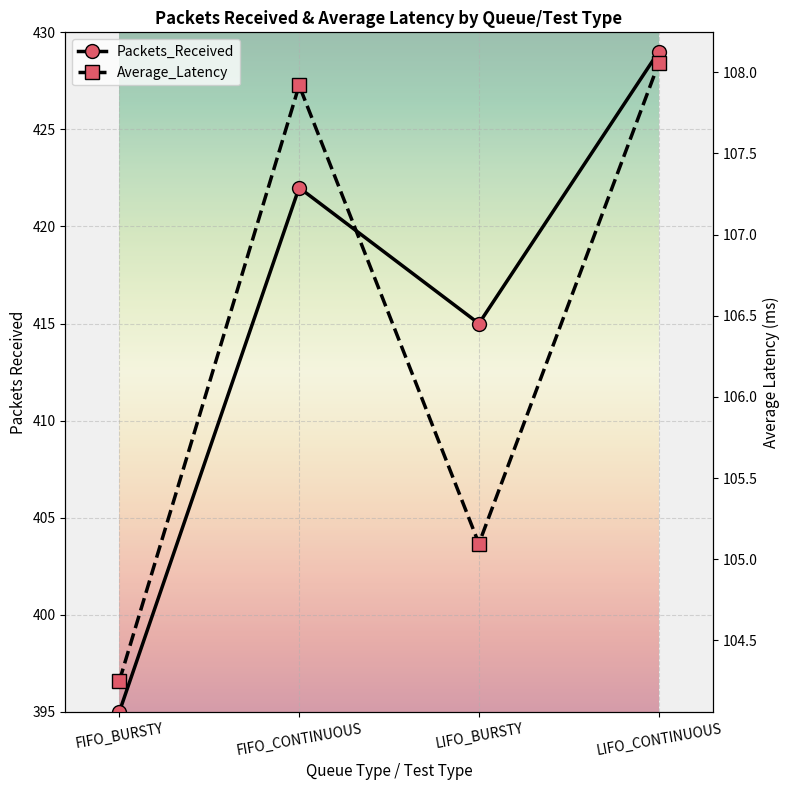

What is the label of the 4th point from the right?

FIFO_BURSTY